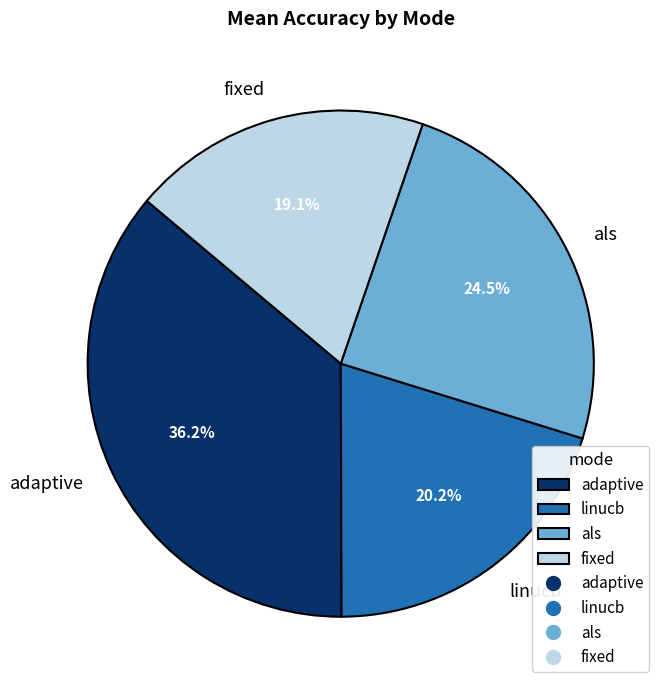

How many segments does this pie chart have?

4